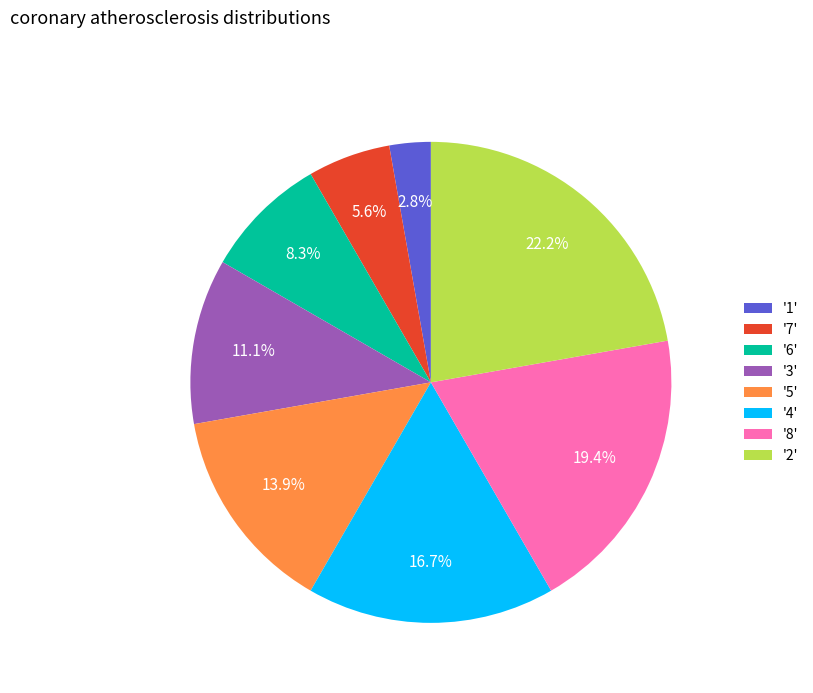

How many slices are in this pie chart?

8